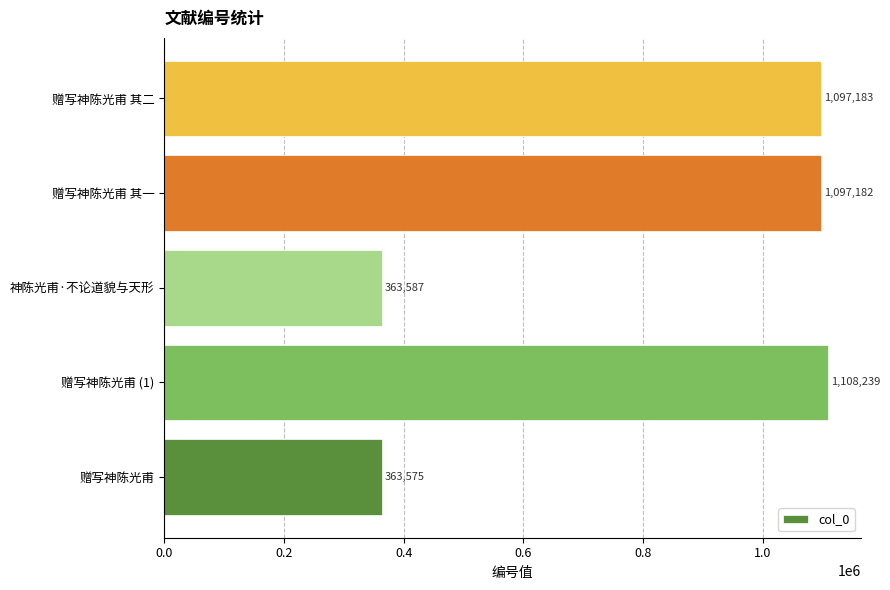

How many data points are less than 1097182?

2